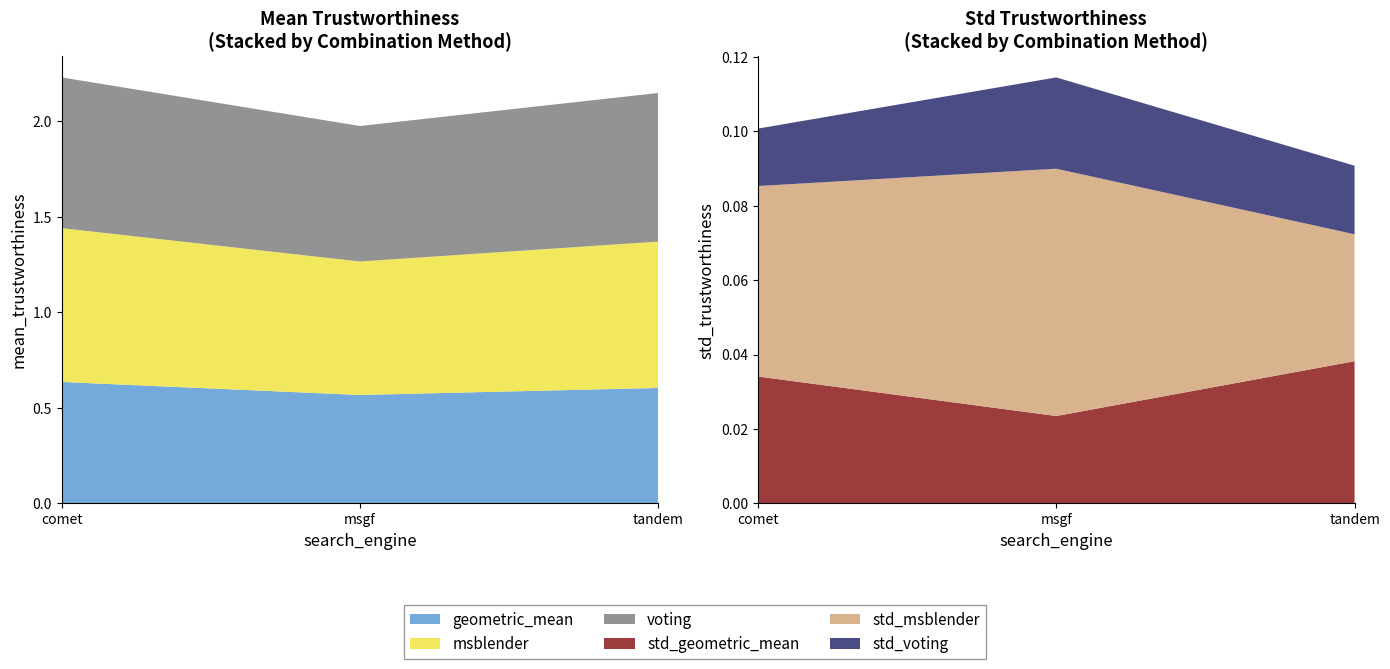

Reading left to right, what are all the values shown in this chart?

geometric_mean: 0.6	0.6	0.6
msblender: 0.8	0.7	0.8
voting: 0.8	0.7	0.8
std_geometric_mean: 0.0	0.0	0.0
std_msblender: 0.1	0.1	0.0
std_voting: 0.0	0.0	0.0